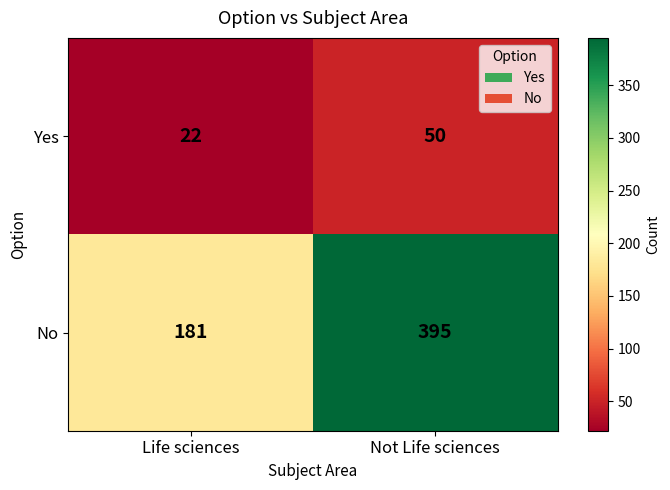

Where is Yes nearest to the value 36?

Life sciences